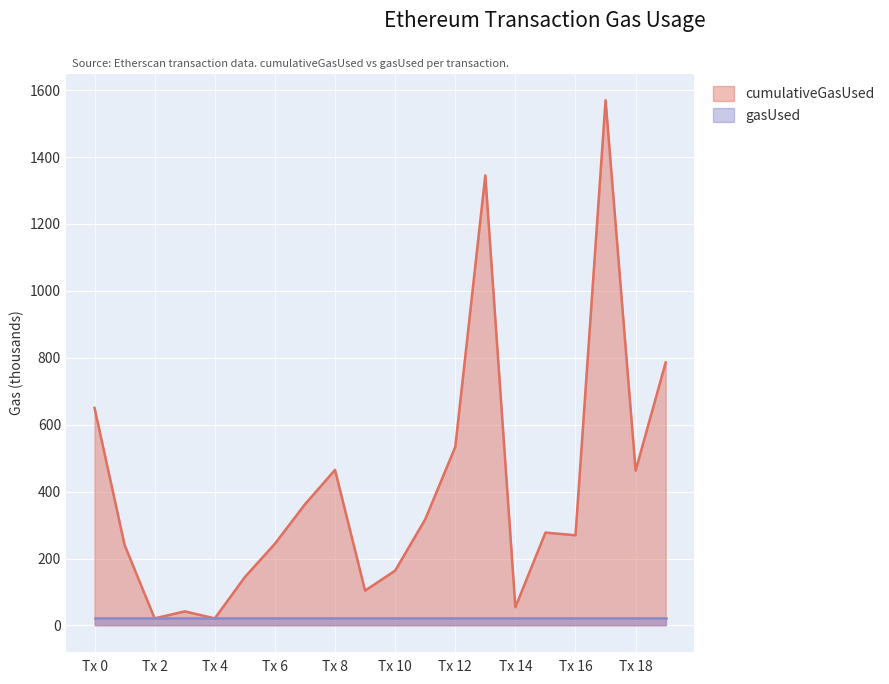

Which series changed the most between Tx 4 and Tx 16?

cumulativeGasUsed